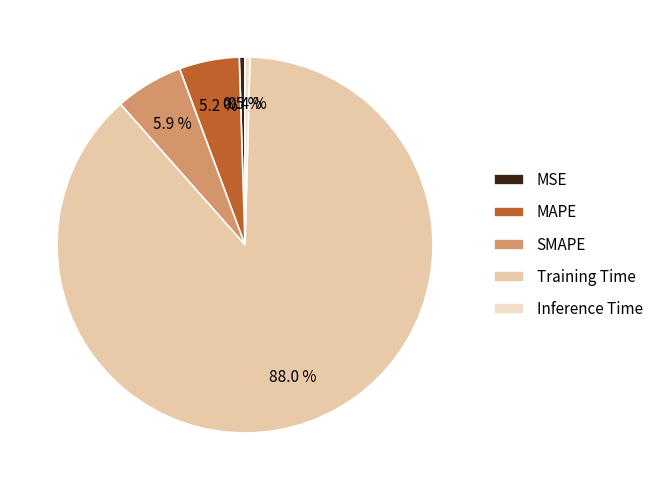

Is it true that Inference Time is 0% of the pie?

True